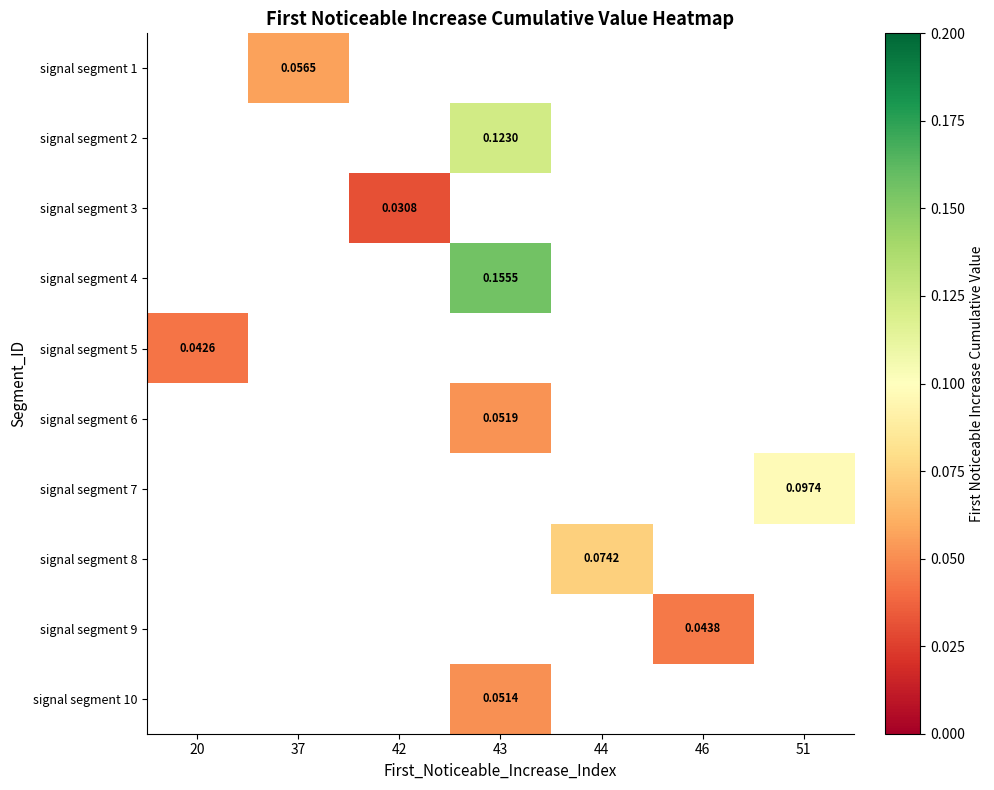

Which category has the highest value across all series?

43